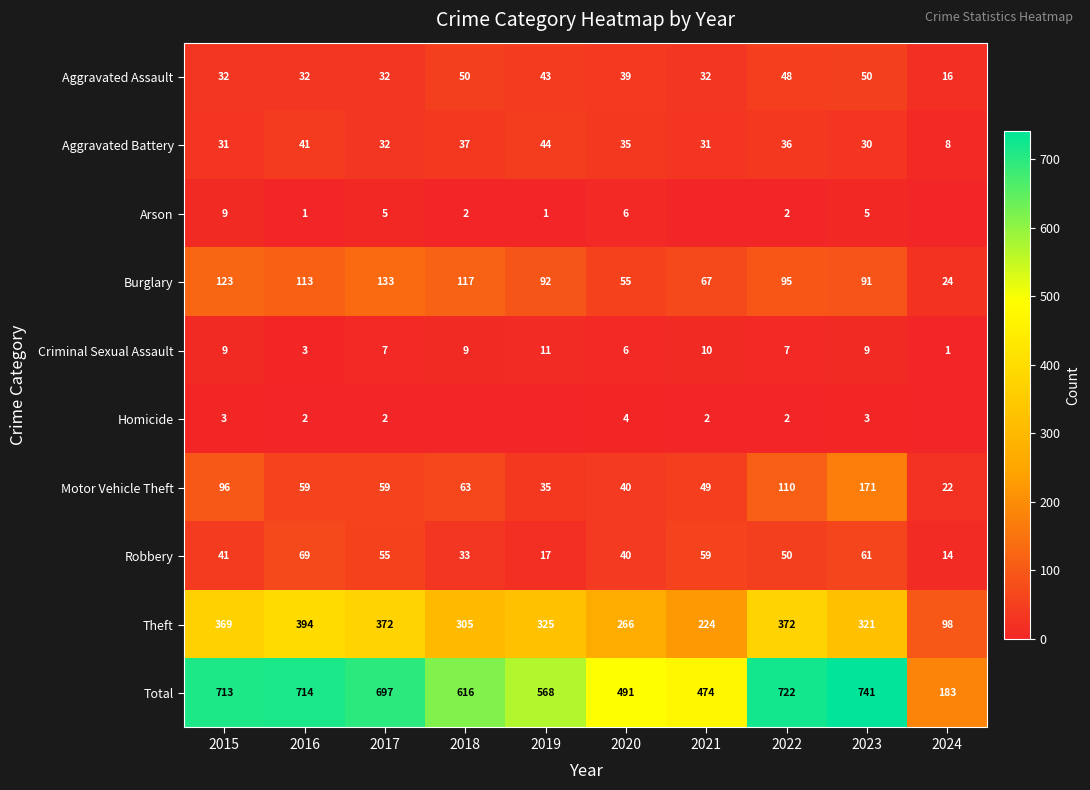

Which has a higher value, 2022 or 2023?

2023